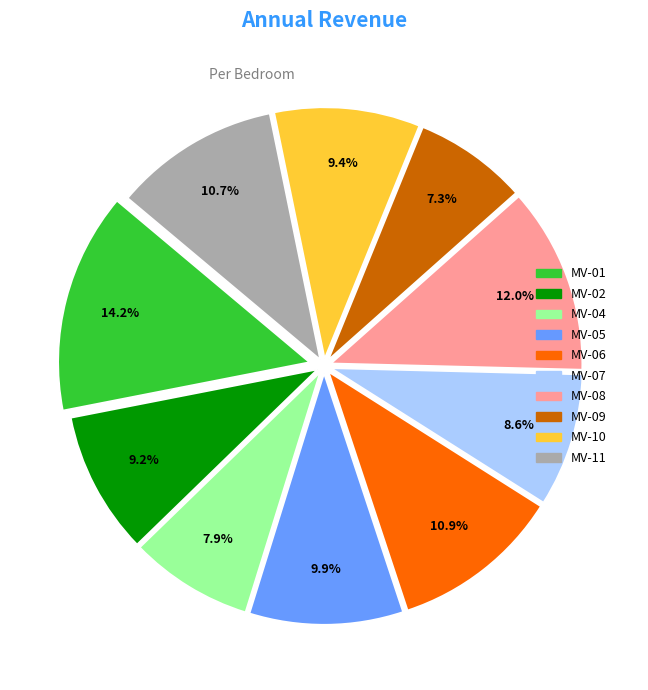

Is there a majority slice in this chart?

No